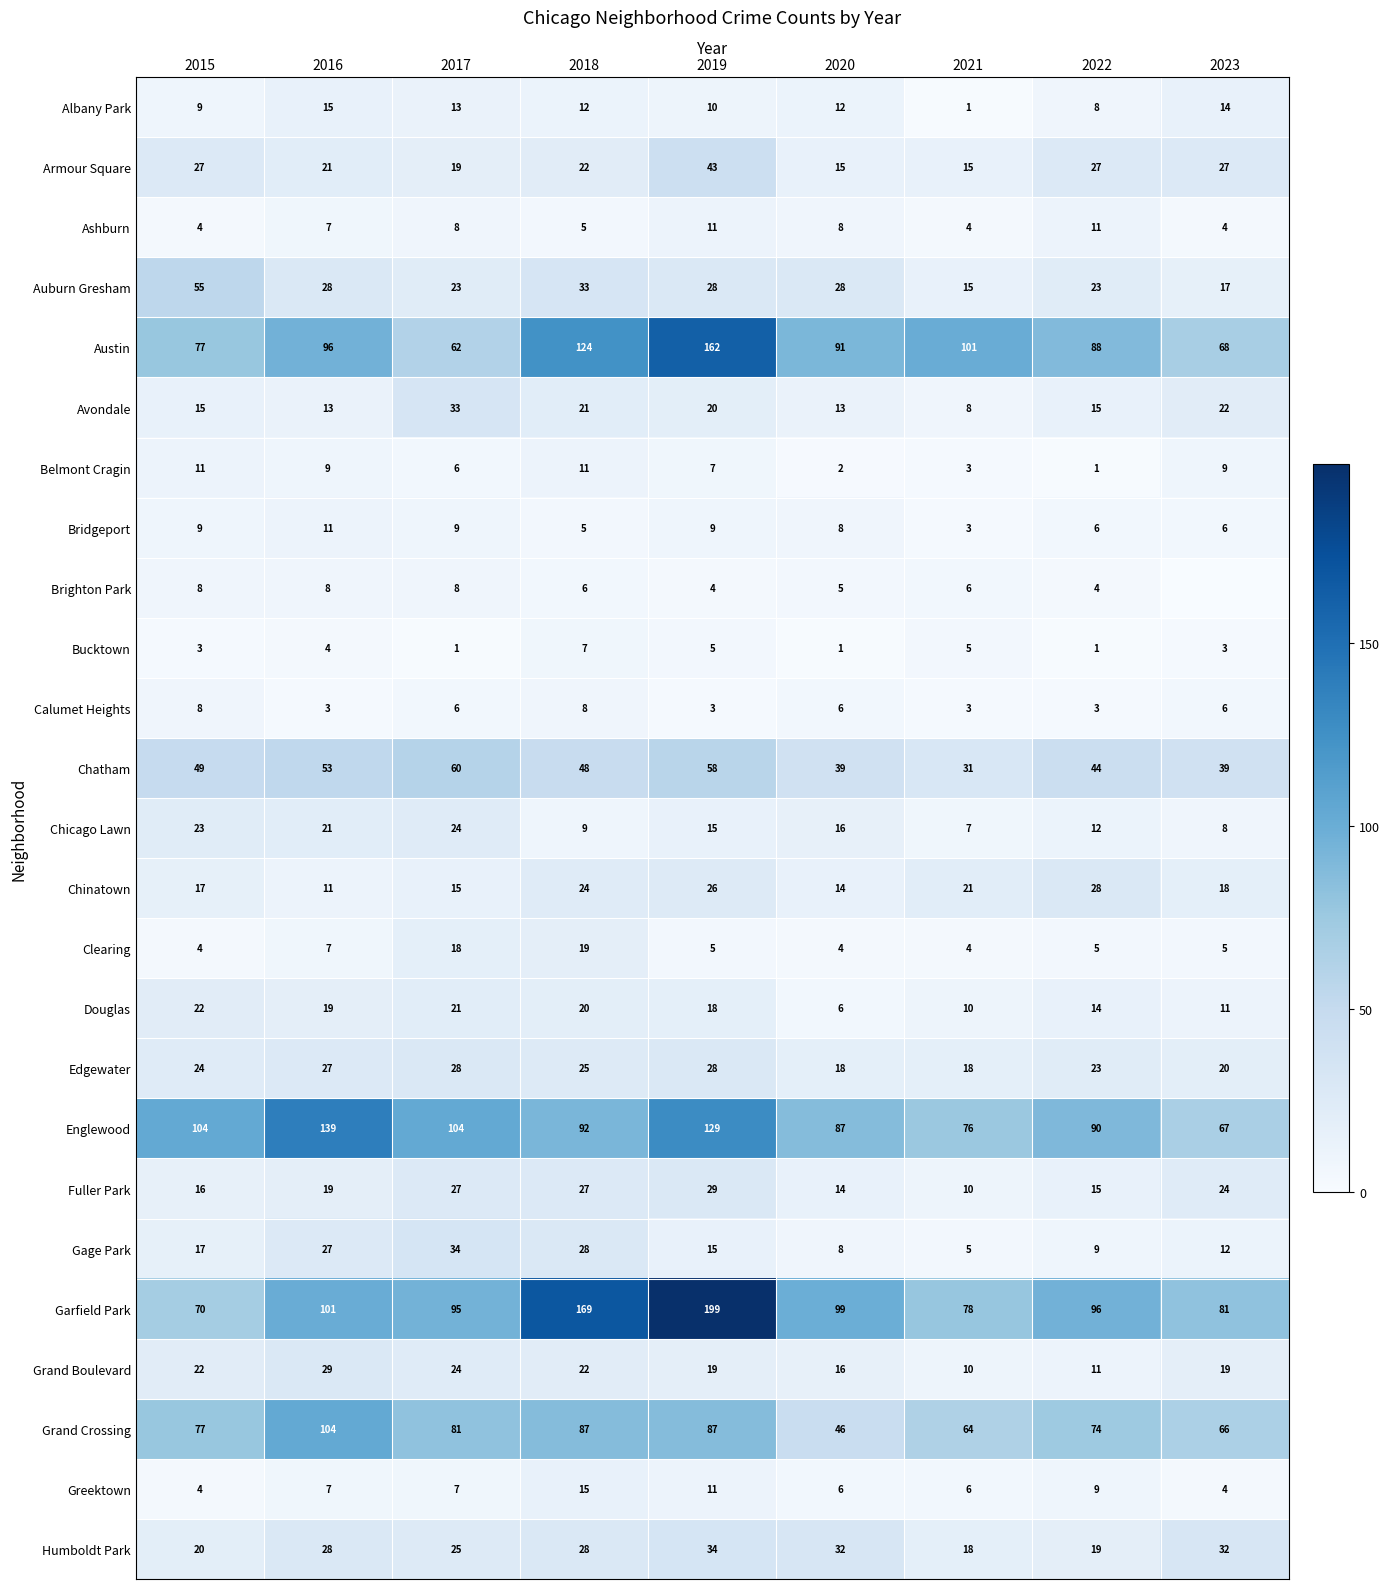

What is the difference between the highest and lowest values at 2016?

136